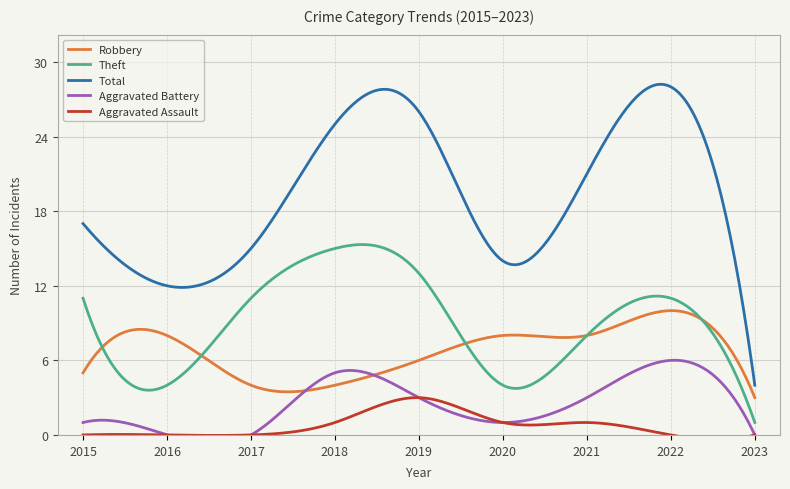

Reading left to right, extract all data points from this chart.

Robbery: 2015=5	2016=8	2017=4	2018=4	2019=6	2020=8	2021=8	2022=10	2023=3
Theft: 2015=11	2016=4	2017=11	2018=15	2019=13	2020=4	2021=8	2022=11	2023=1
Total: 2015=17	2016=12	2017=15	2018=25	2019=26	2020=14	2021=21	2022=28	2023=4
Aggravated Battery: 2015=1	2016=0	2017=0	2018=5	2019=3	2020=1	2021=3	2022=6	2023=0
Aggravated Assault: 2015=0	2016=0	2017=0	2018=1	2019=3	2020=1	2021=1	2022=0	2023=0